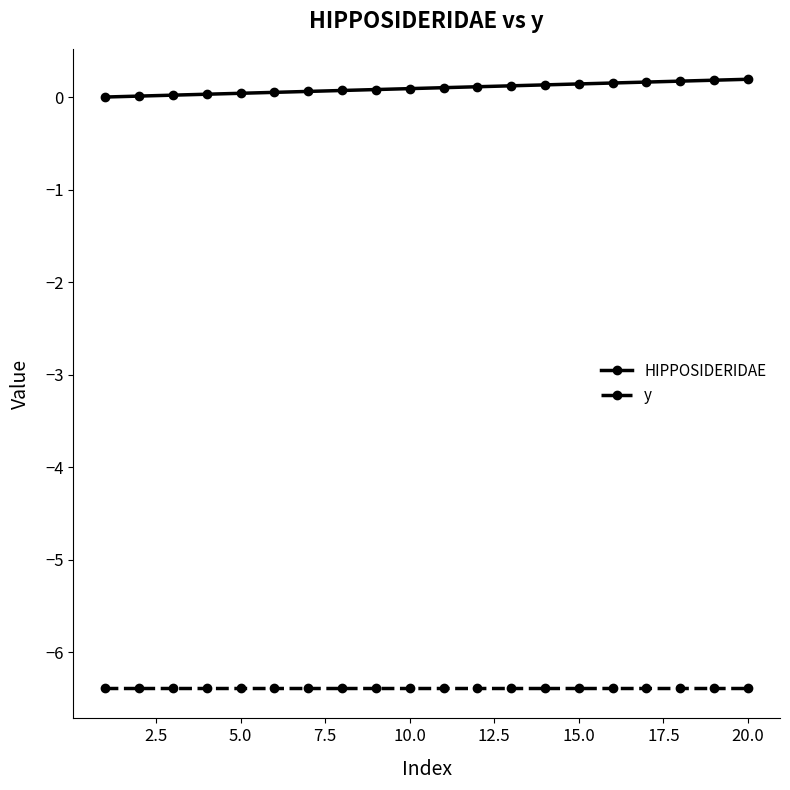

What is the sum of all HIPPOSIDERIDAE values?

1.9